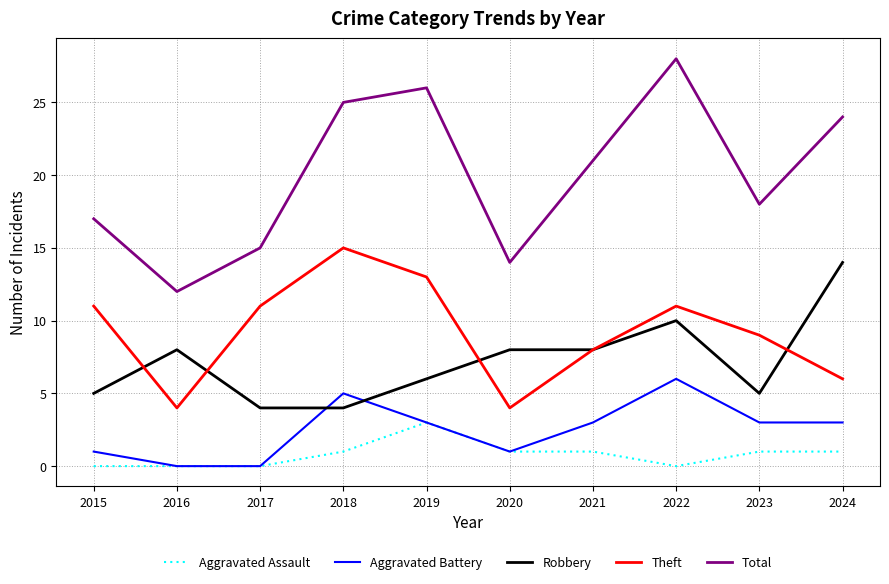

What is the approximate value of Aggravated Battery at 2019?

3